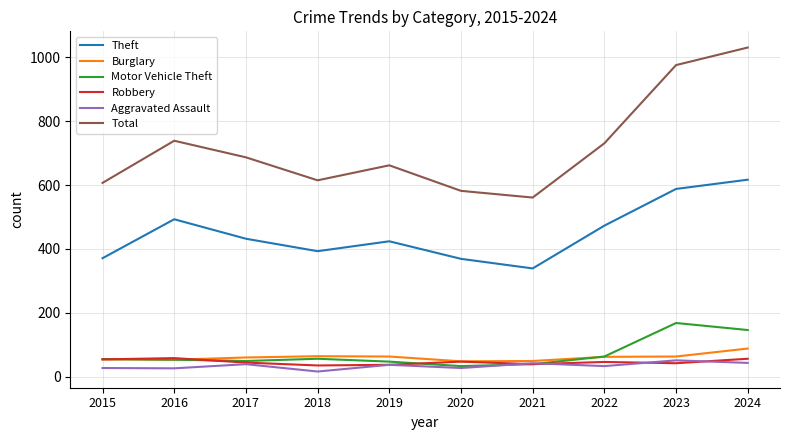

How many values in the Total series are below 687?

5